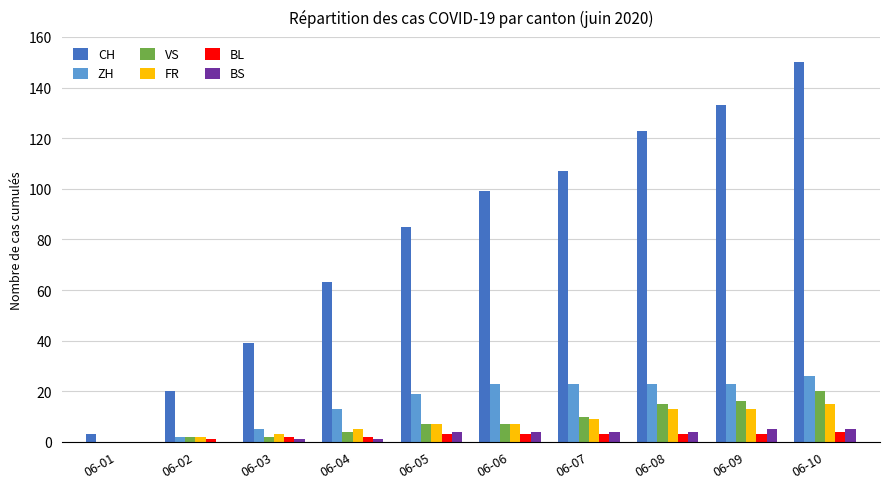

Count the number of data series in this chart.

6